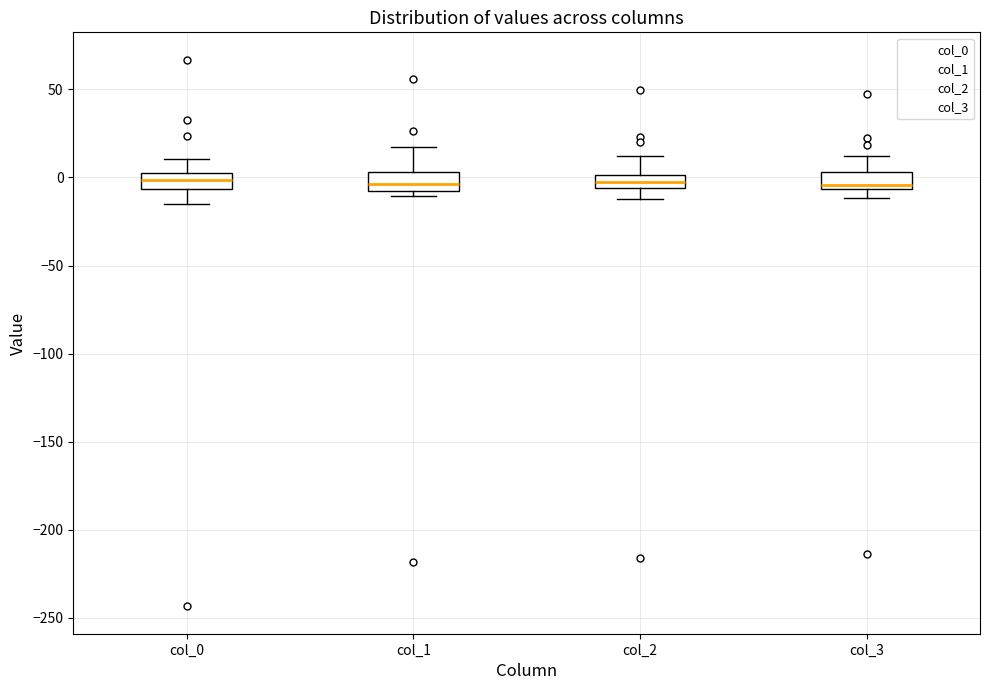

Reading left to right, read every box against the y-axis: the position of its median line, the range the box covers, and the ends of its whiskers. The values are not printed on the chart, so give them approximately, as read against the axis.

col_0: median 0, box -5 to 5, whiskers -15 to 10
col_1: median -5, box -10 to 5, whiskers -10 (just below the box's lower edge) to 15
col_2: median -5 (inside the box), box -5 to 0, whiskers -10 to 10
col_3: median -5 (just above the box's lower edge), box -5 to 5, whiskers -10 to 10